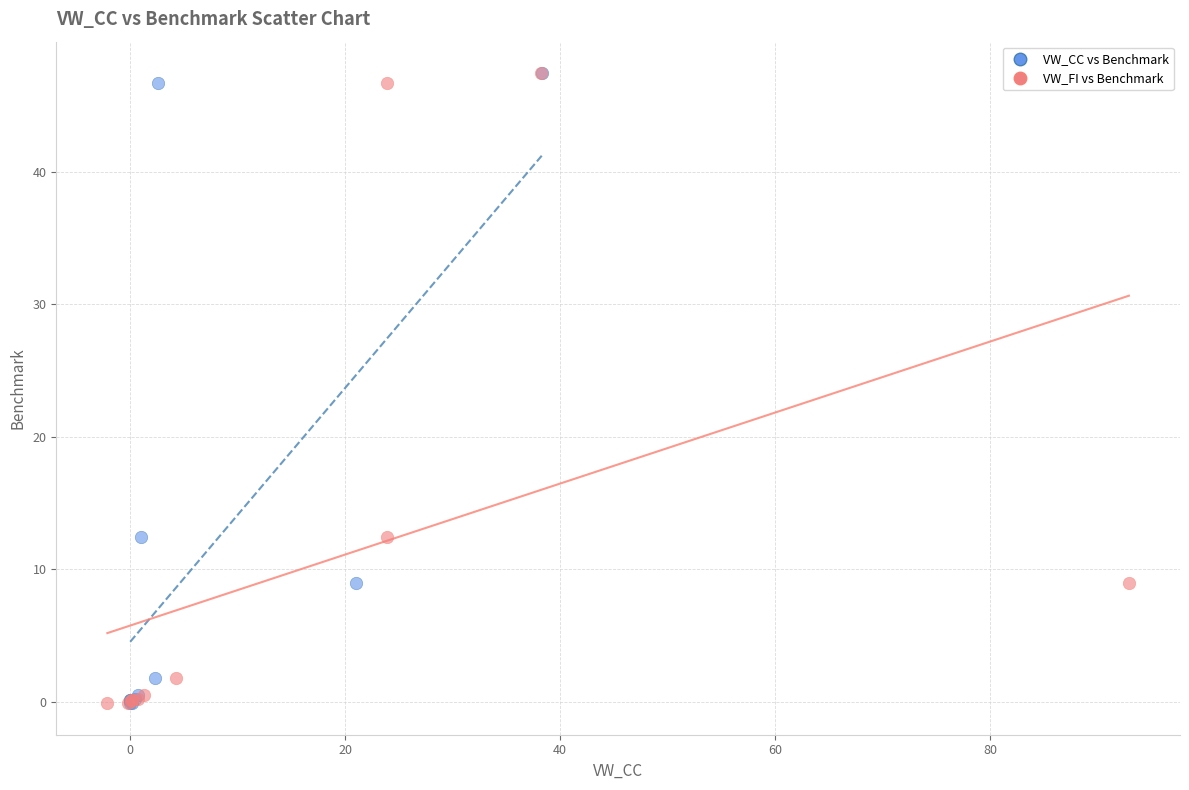

What are all the series names shown in the legend?

VW_CC vs Benchmark, VW_FI vs Benchmark